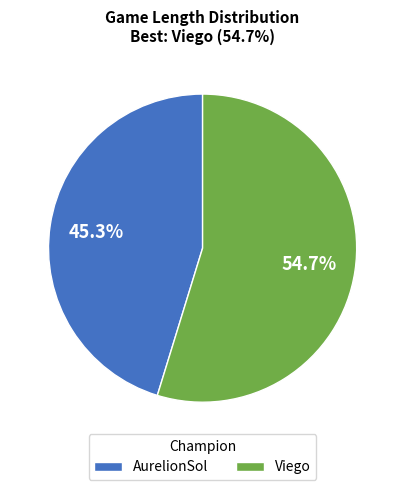

Is AurelionSol the majority of the pie?

No